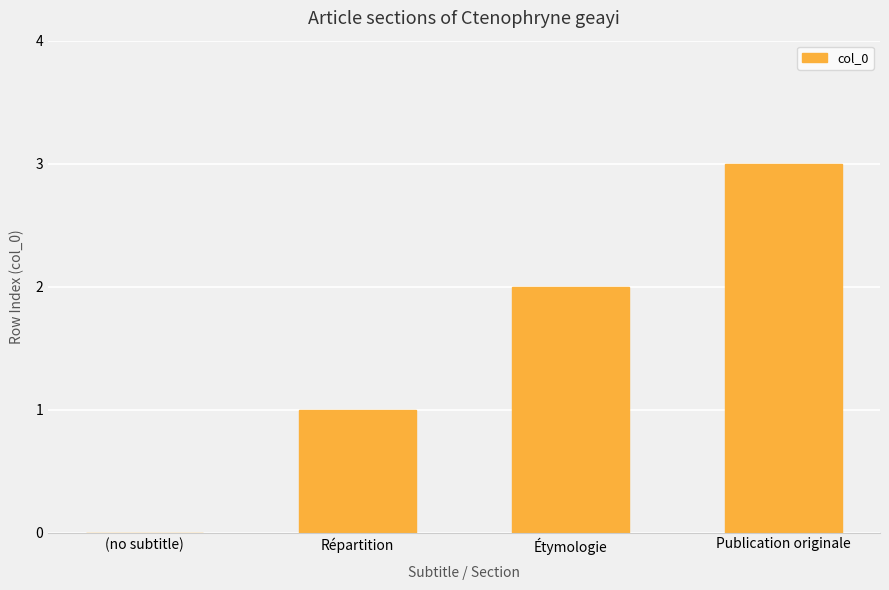

True or false: the data shows 3 at Publication originale.

True